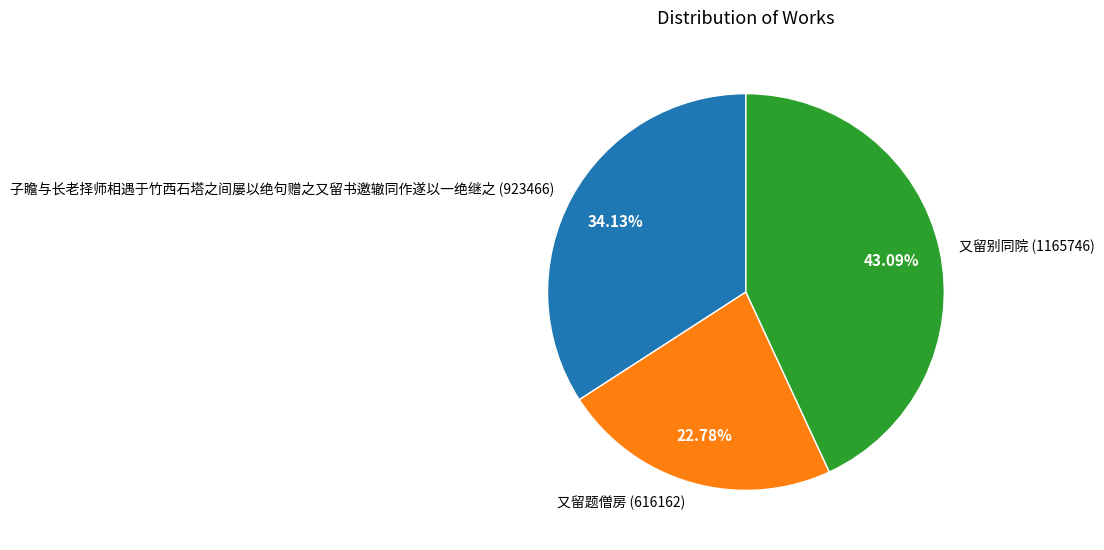

What is the ratio of the value at 子瞻与长老择师相遇于竹西石塔之间屡以绝句赠之又留书邀辙同作遂以一绝继之 to the value at 又留别同院?

0.8